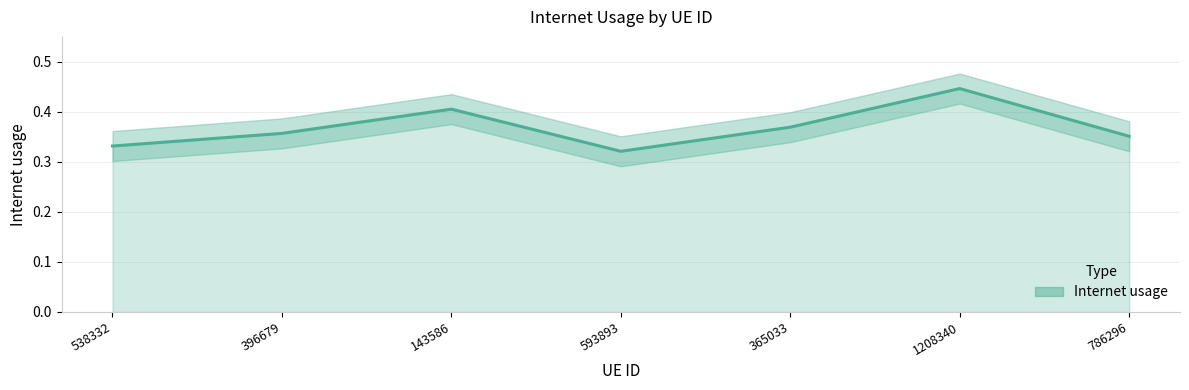

At which label is the value closest to 0?

593893